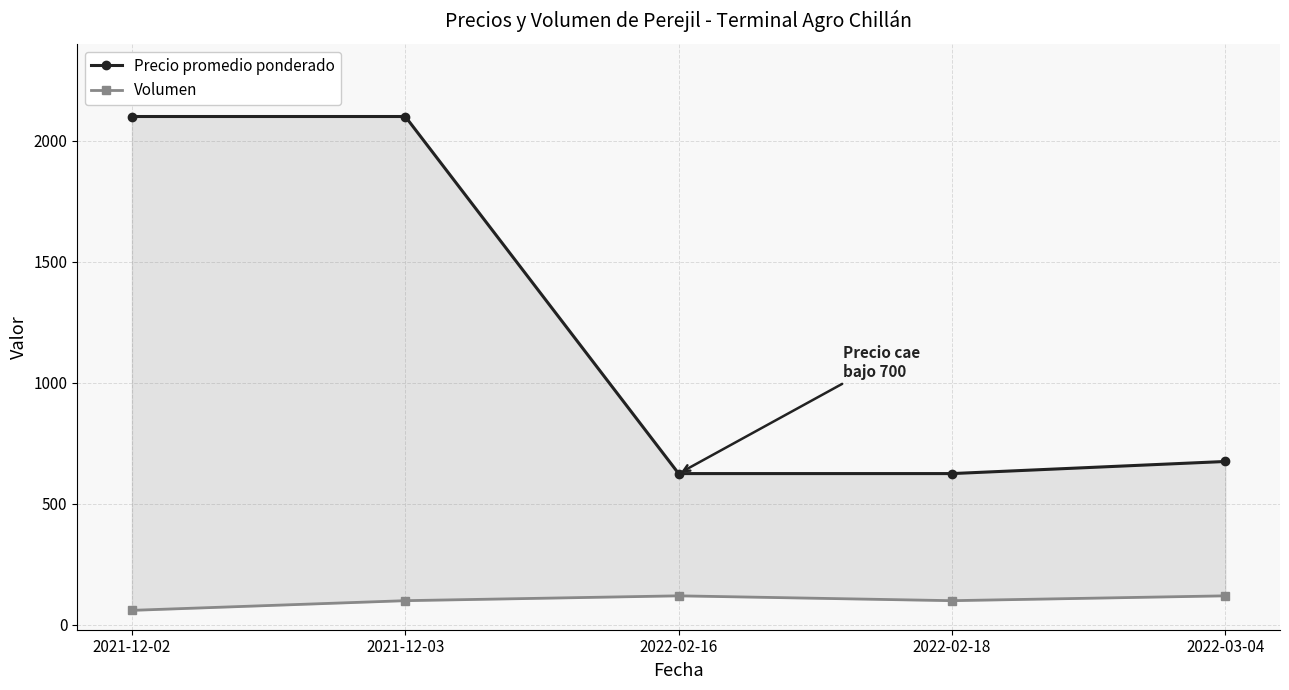

At which category is the sum across all series the highest?

2021-12-03